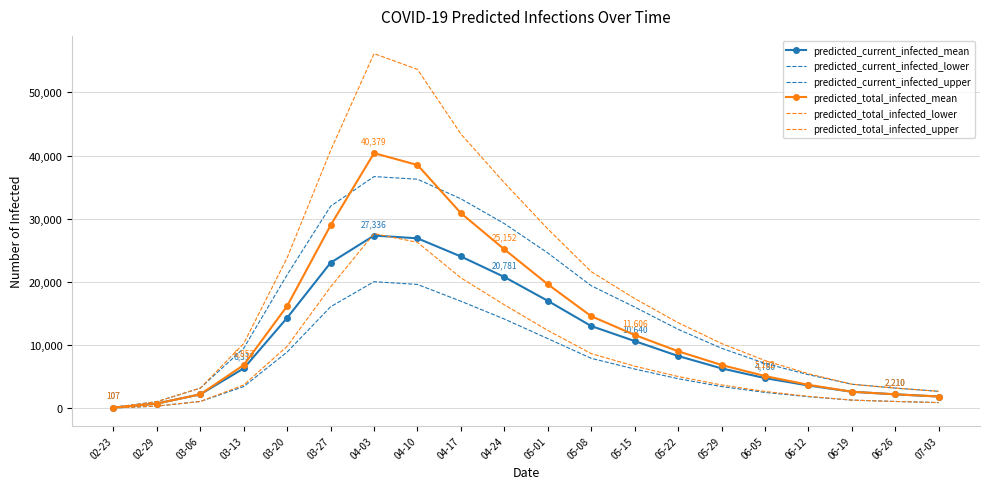

What is the lowest value of the predicted_current_infected_mean series?

107